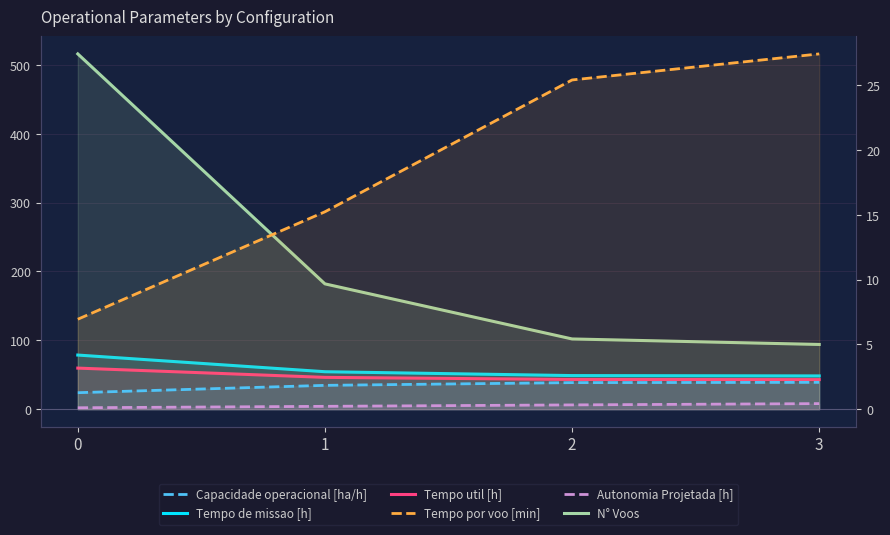

The Capacidade operacional [ha/h] series shows 2.1 at 0. True or false?

False